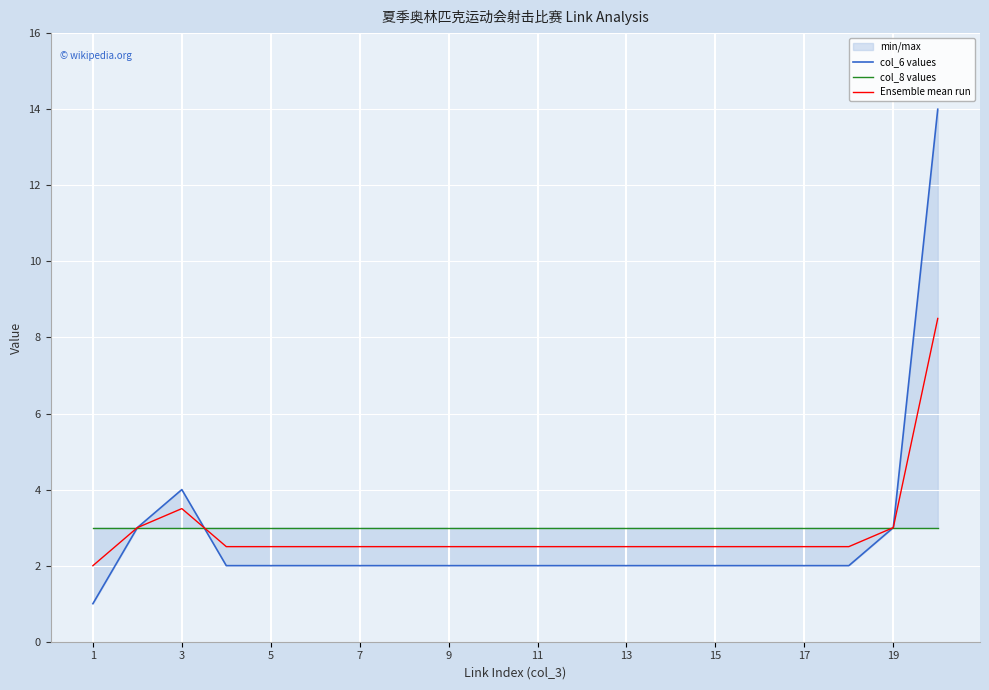

How many values in the Ensemble mean run series exceed 2?

19